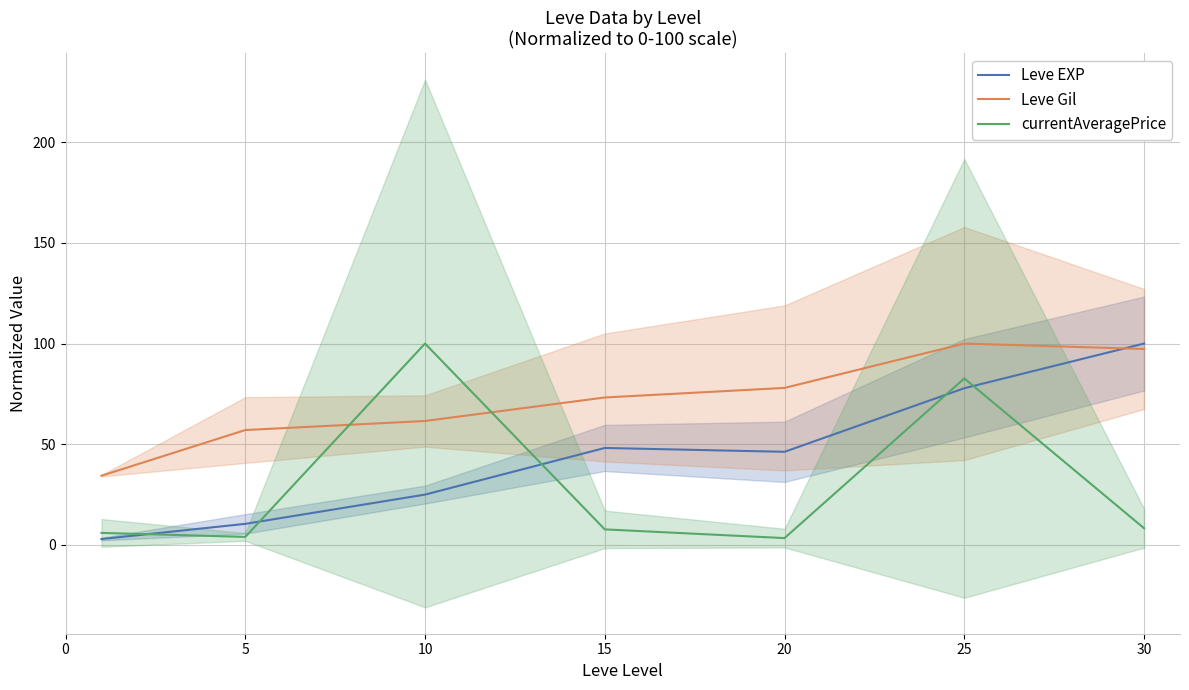

At which category is the sum across all series the highest?

25